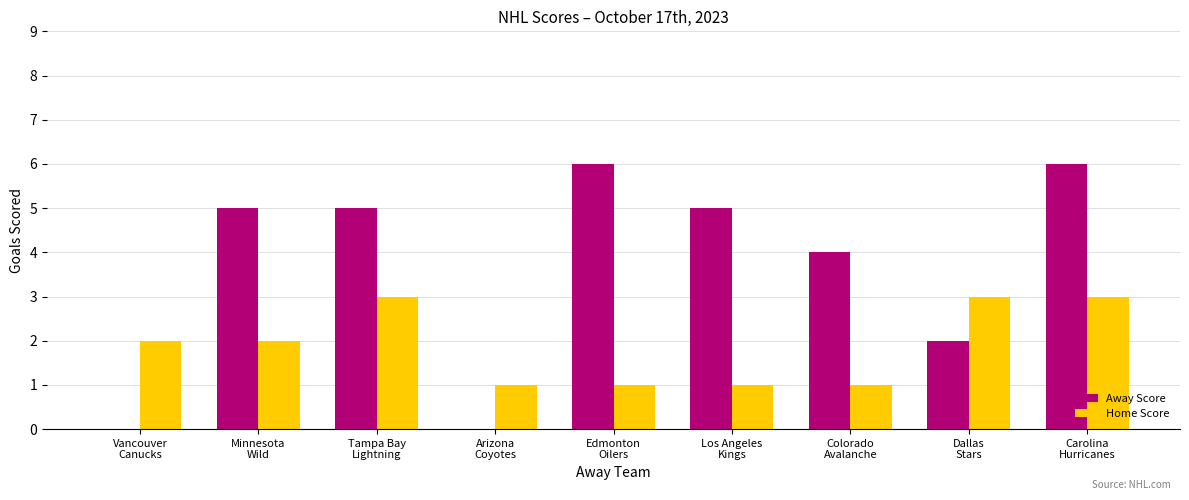

Which series has the largest total across all categories?

Away Score